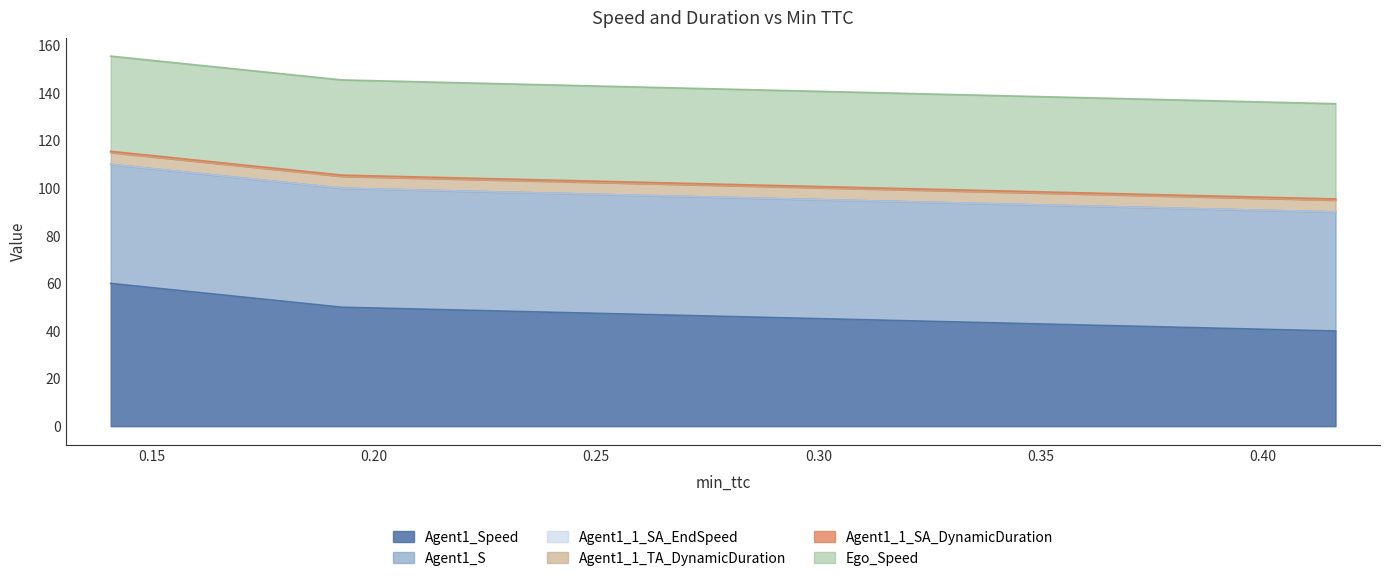

At which label does Agent1_1_SA_EndSpeed reach its peak?

0.41628230623122403